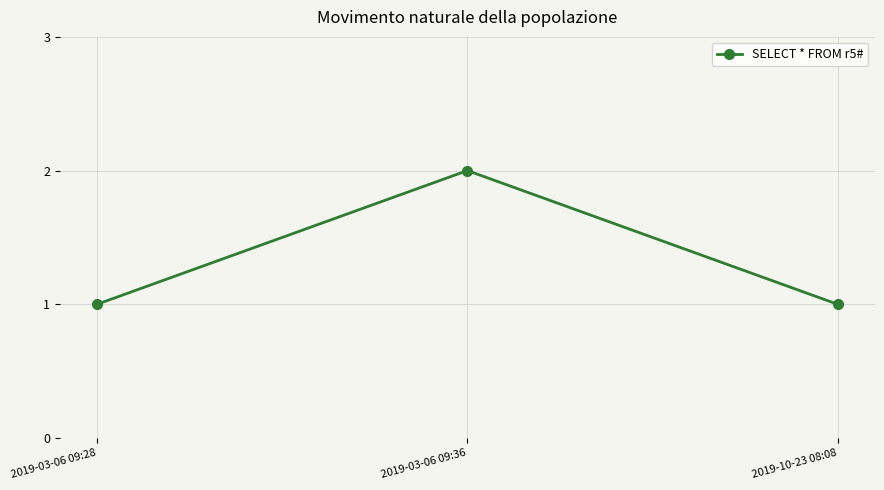

How many categories are shown in the chart?

3